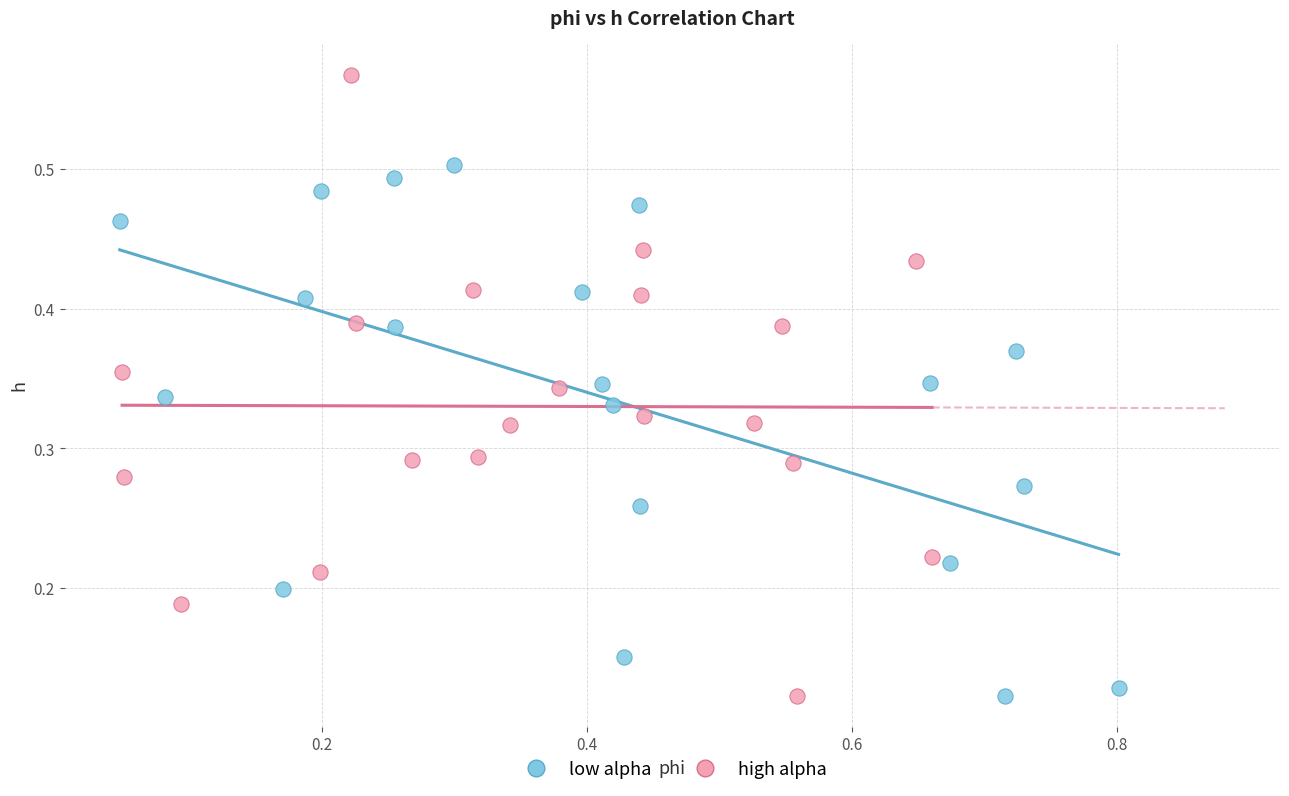

Which series contains the highest Y value?

high alpha